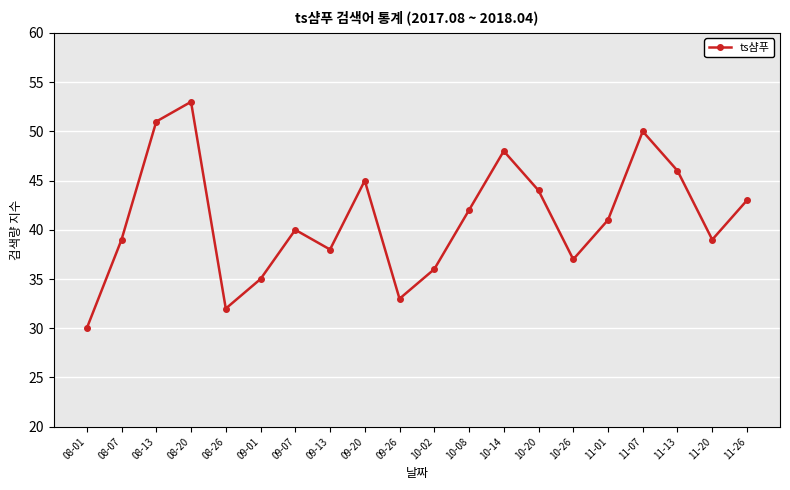

Reading left to right, extract all data points from this chart.

08-01=30	08-07=39	08-13=51	08-20=53	08-26=32	09-01=35	09-07=40	09-13=38	09-20=45	09-26=33	10-02=36	10-08=42	10-14=48	10-20=44	10-26=37	11-01=41	11-07=50	11-13=46	11-20=39	11-26=43